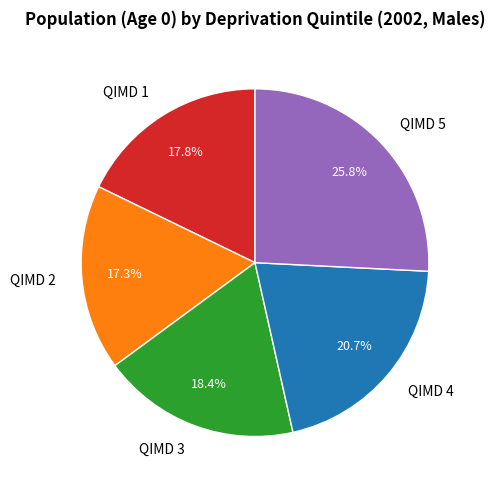

Rank the categories by value from lowest to highest.

QIMD 2, QIMD 1, QIMD 3, QIMD 4, QIMD 5